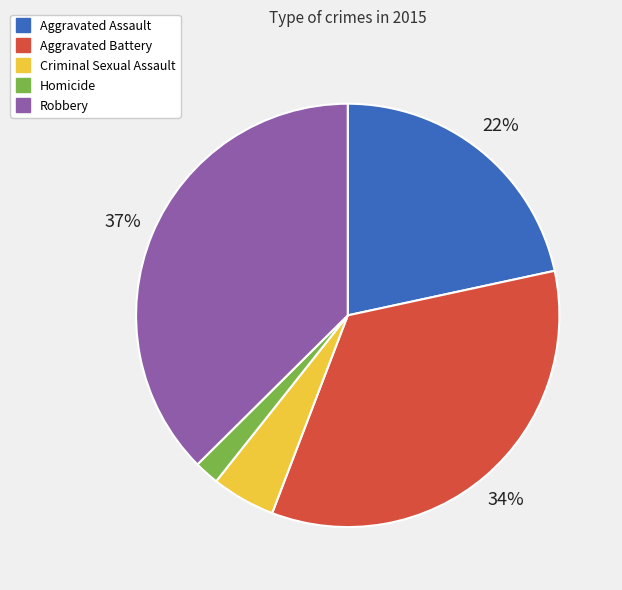

Does Aggravated Assault account for over 50% of the chart?

No